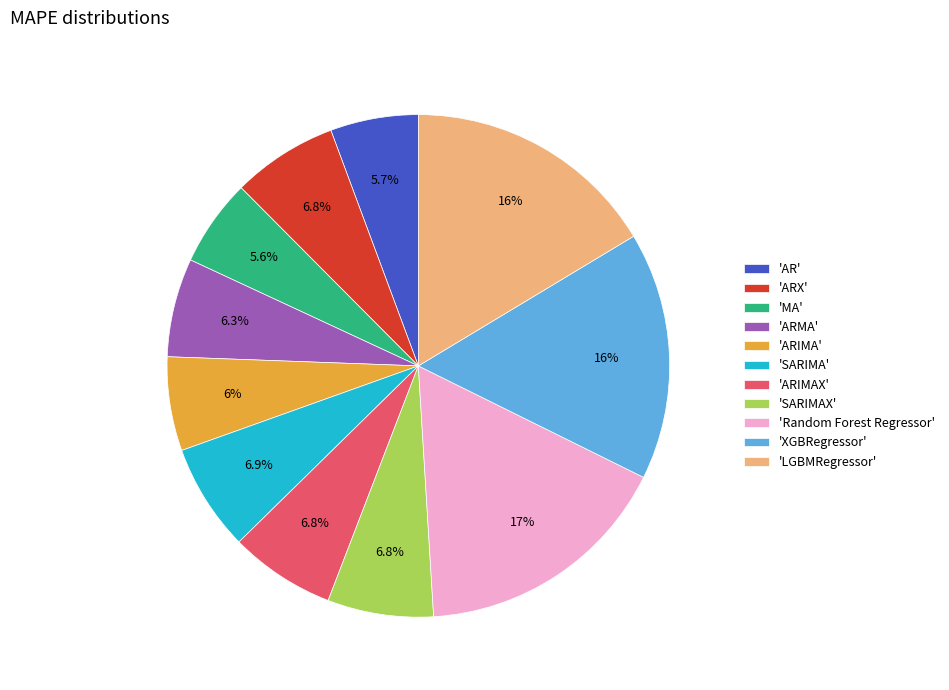

Is there any slice that represents more than half of the pie?

No